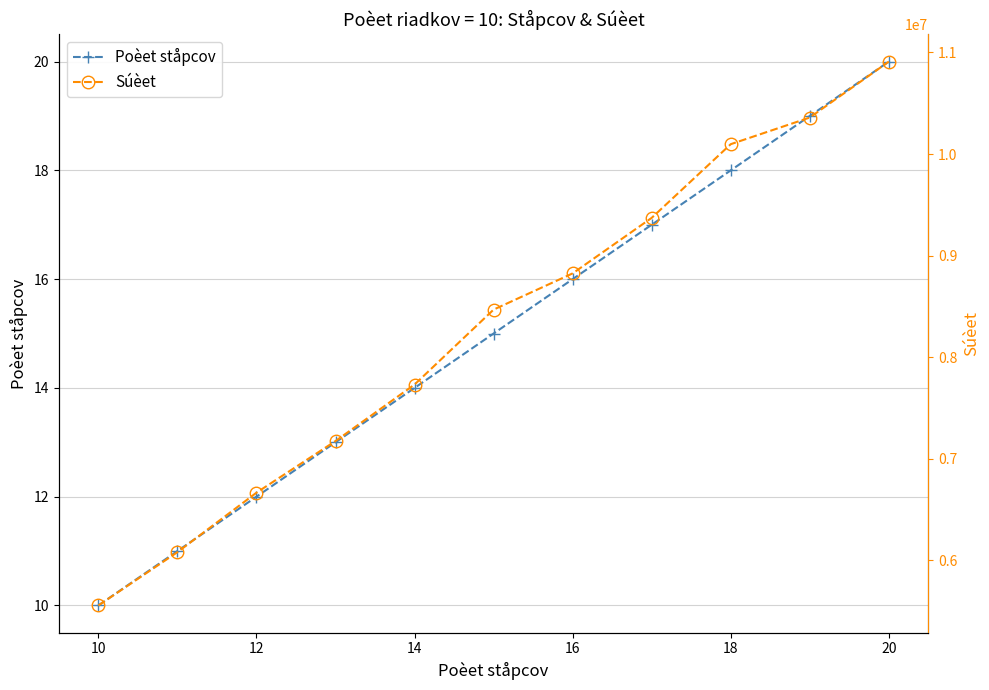

How many data points in Súèet are above 8467800?

5